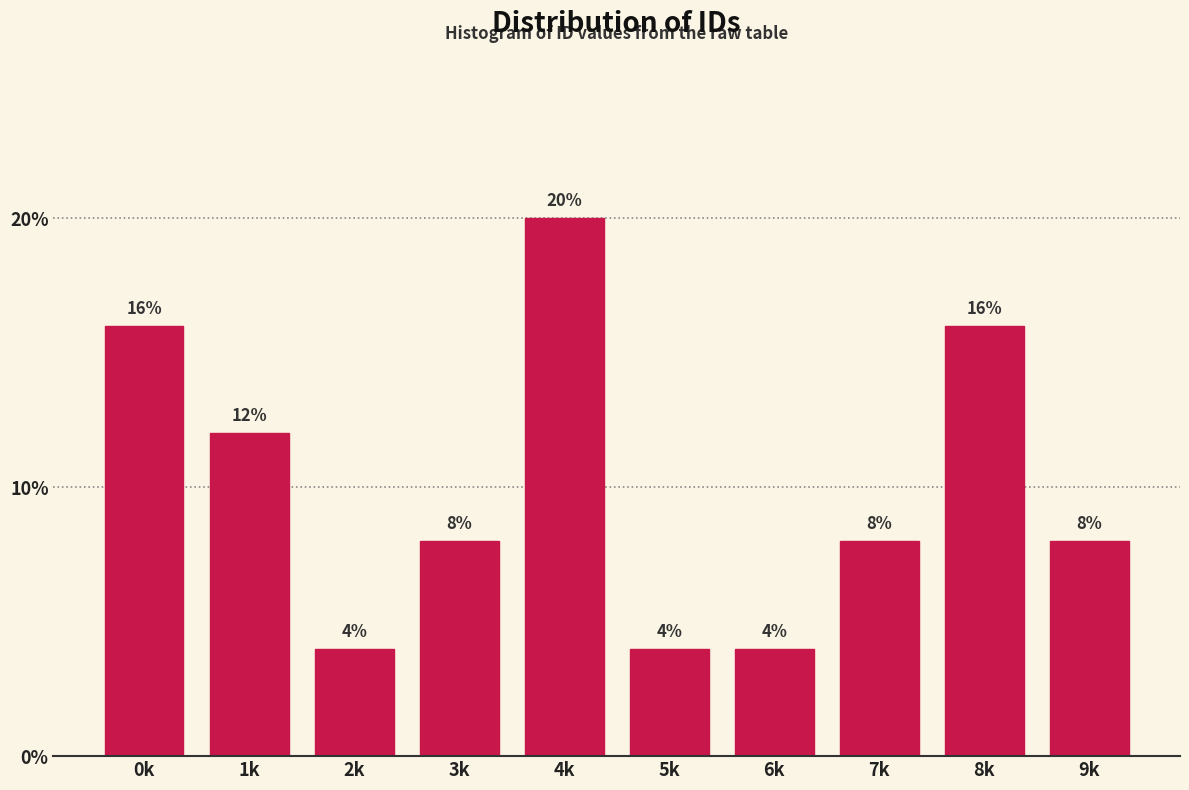

Reading left to right, transcribe all the data shown in this chart.

0k=16	1k=12	2k=4	3k=8	4k=20	5k=4	6k=4	7k=8	8k=16	9k=8